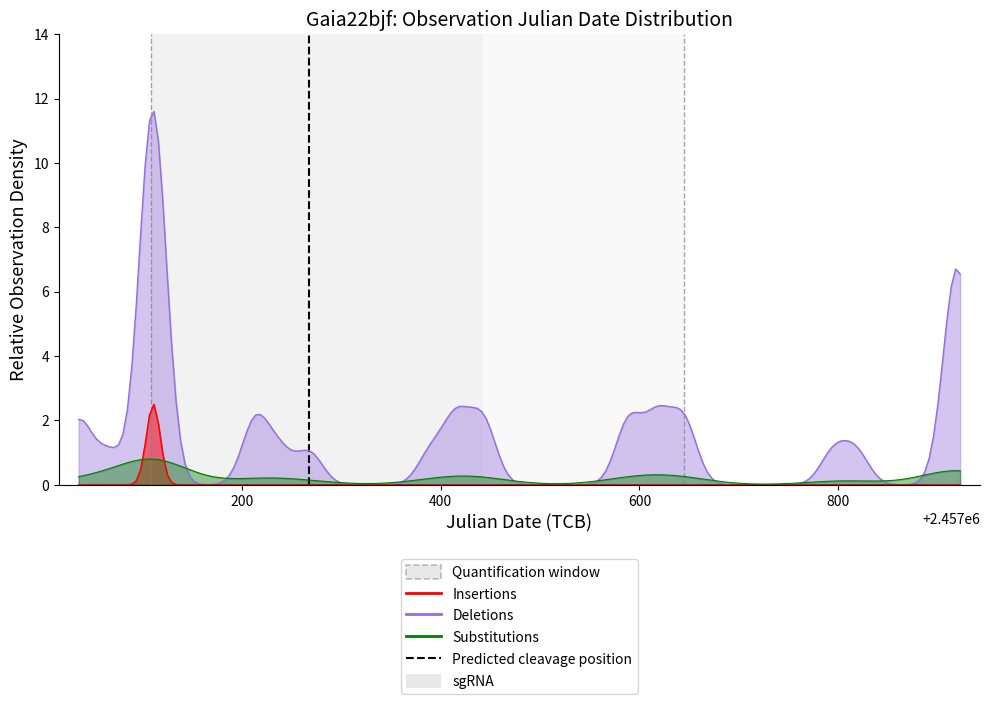

What is the approximate value at 200?

1